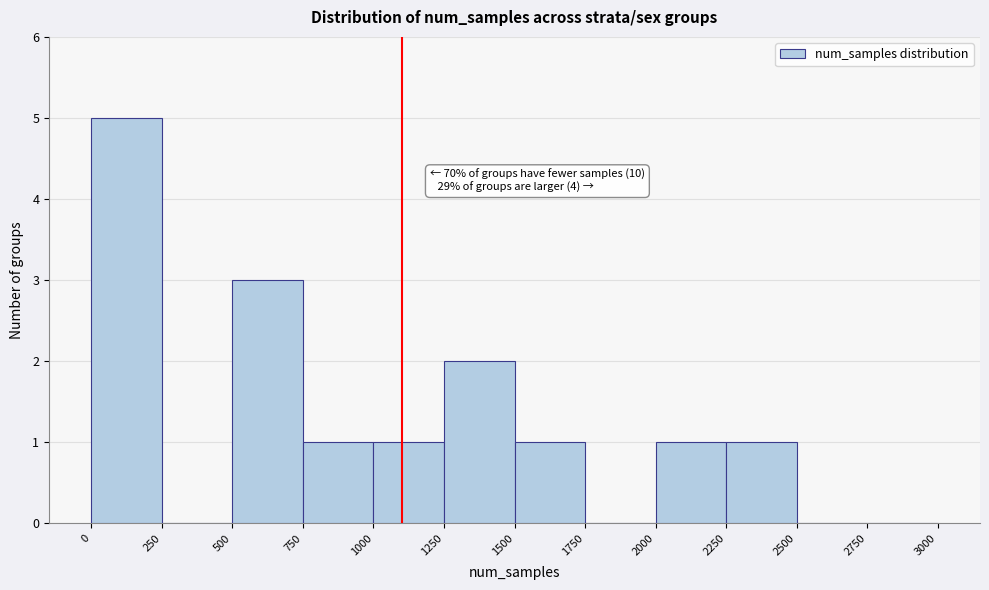

Over which range of the x-axis is the bar tallest?

0 to 250